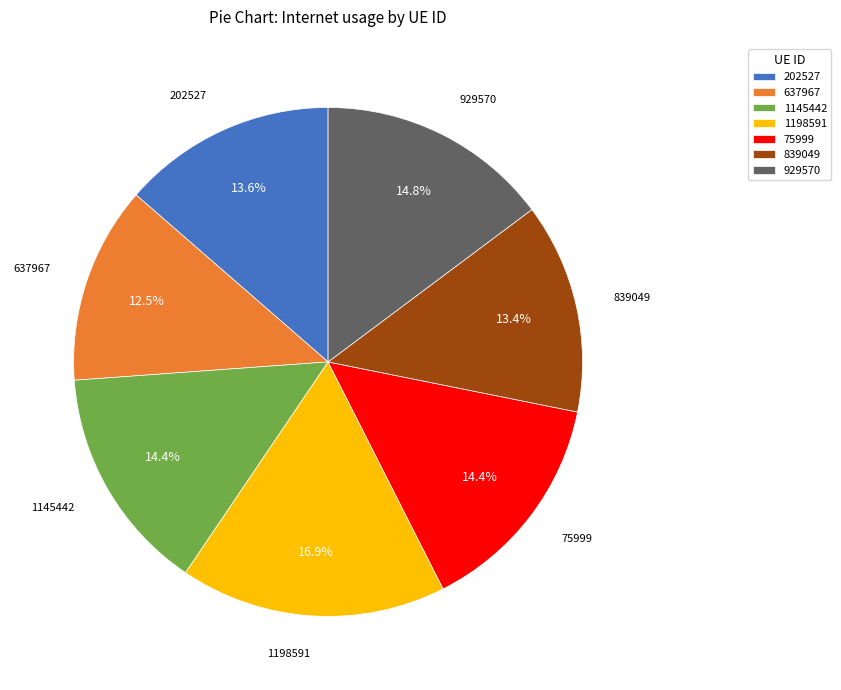

How many slices are in this pie chart?

7